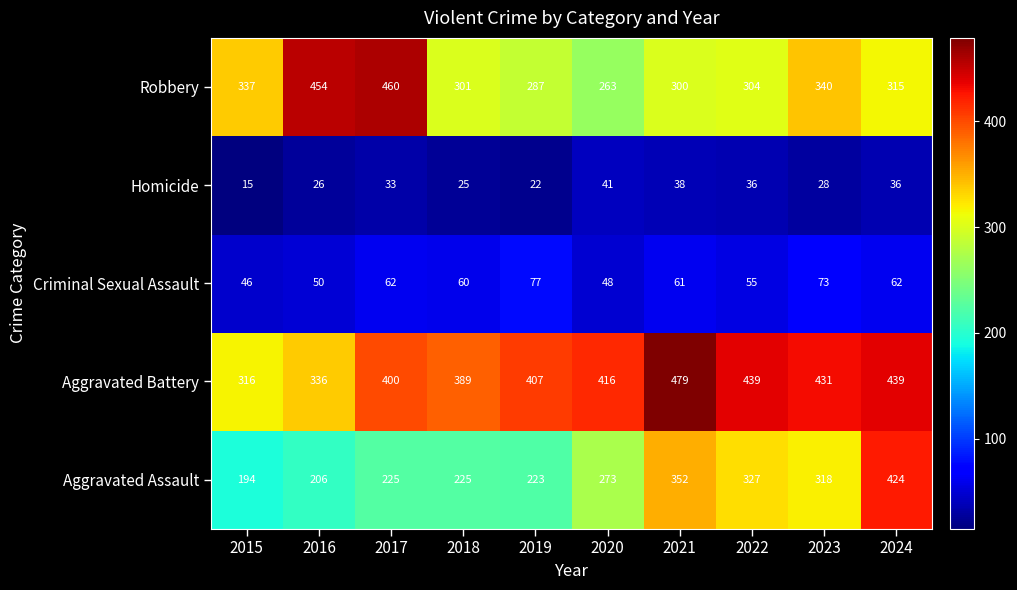

At which category does the chart reach its peak across all series?

2021